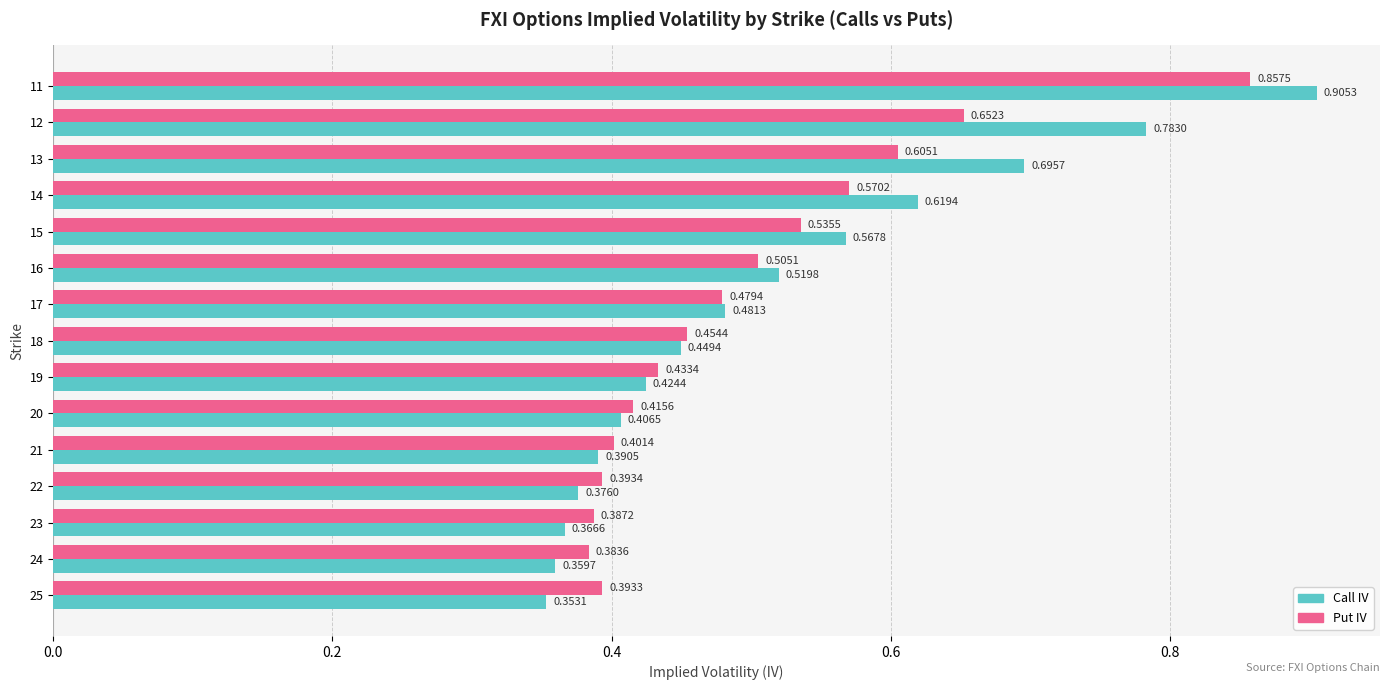

Count the Call IV values in the range 0 to 1.

15